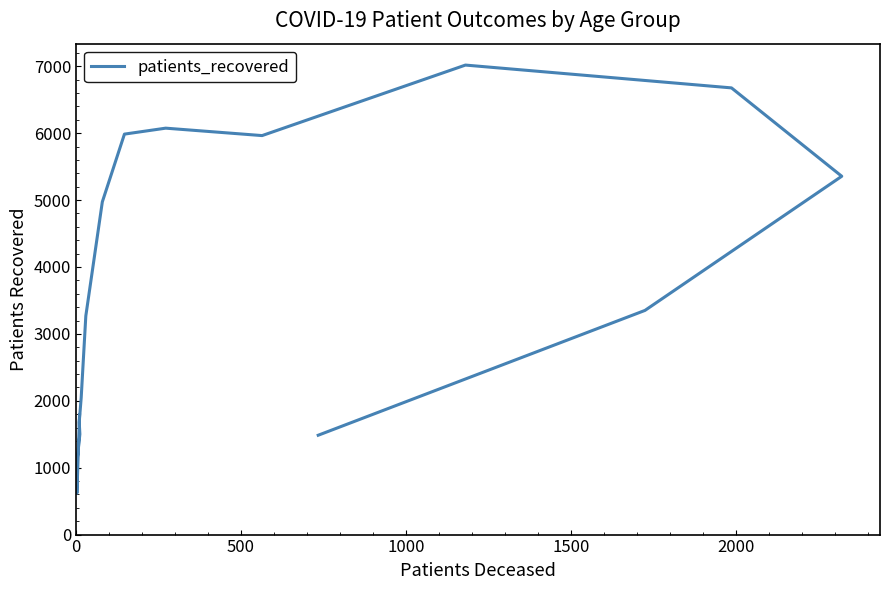

Is this an area chart (filled region under the line)?

No